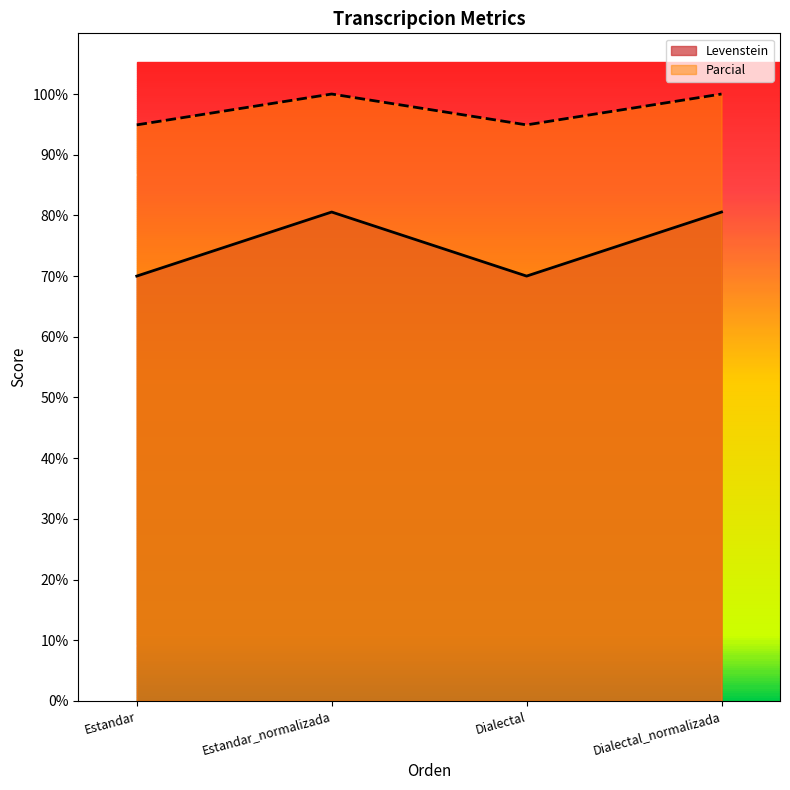

At which label is Levenstein closest to 75?

Estandar